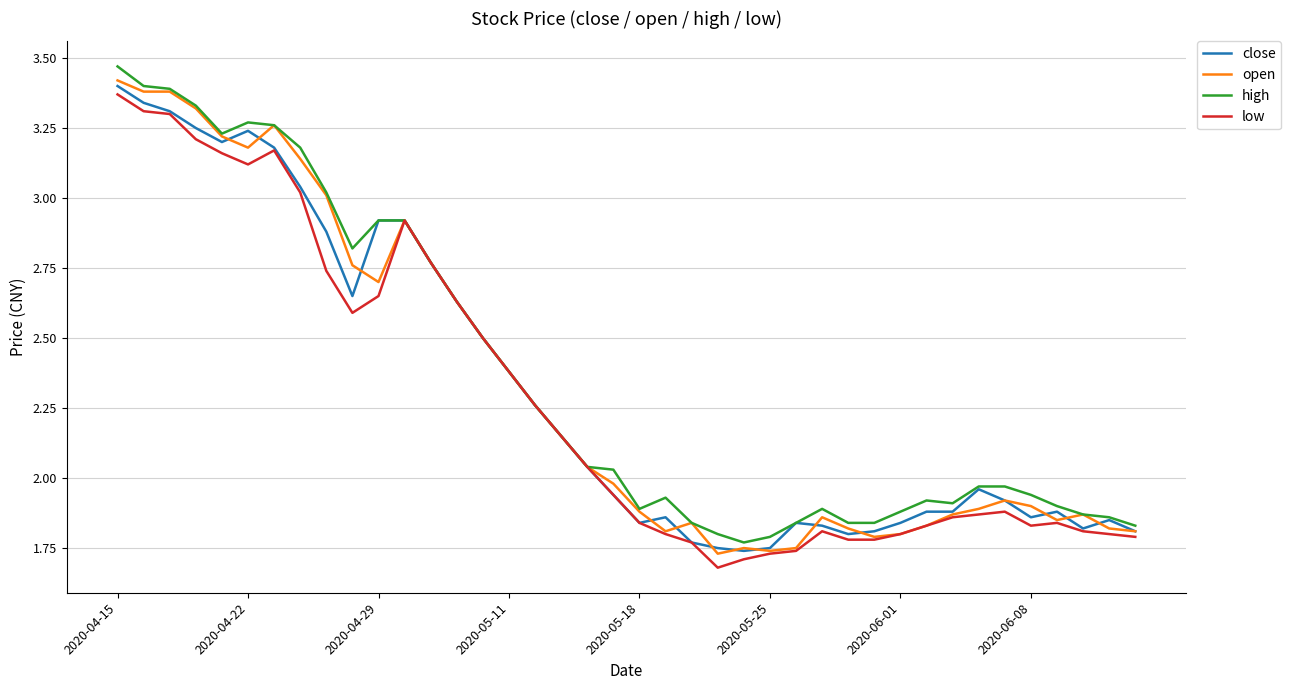

Is this an area chart (filled region under the line)?

No